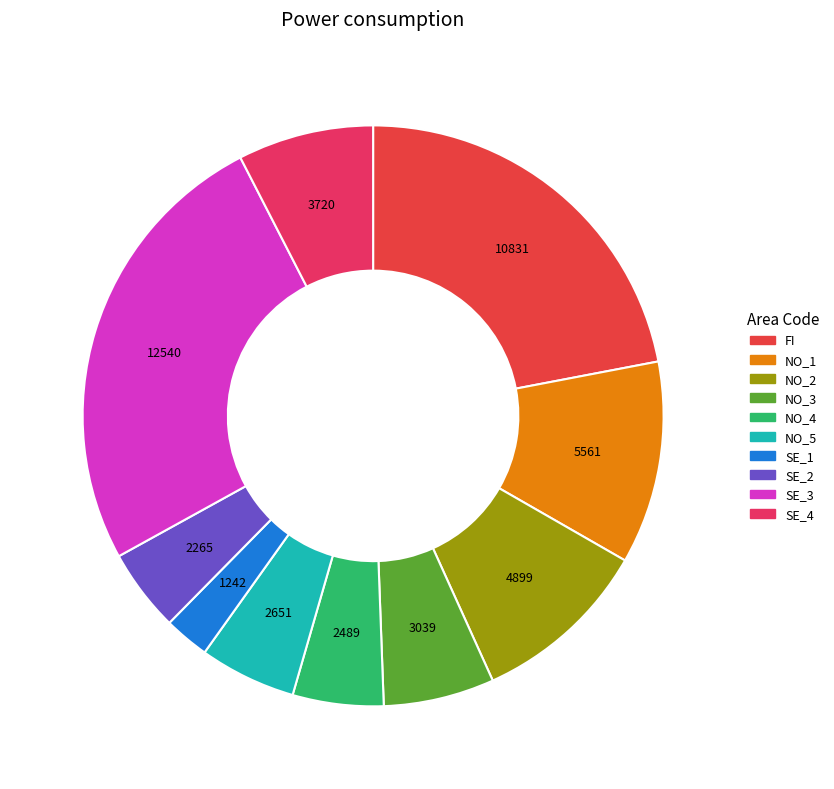

Count the number of slices in the pie.

10